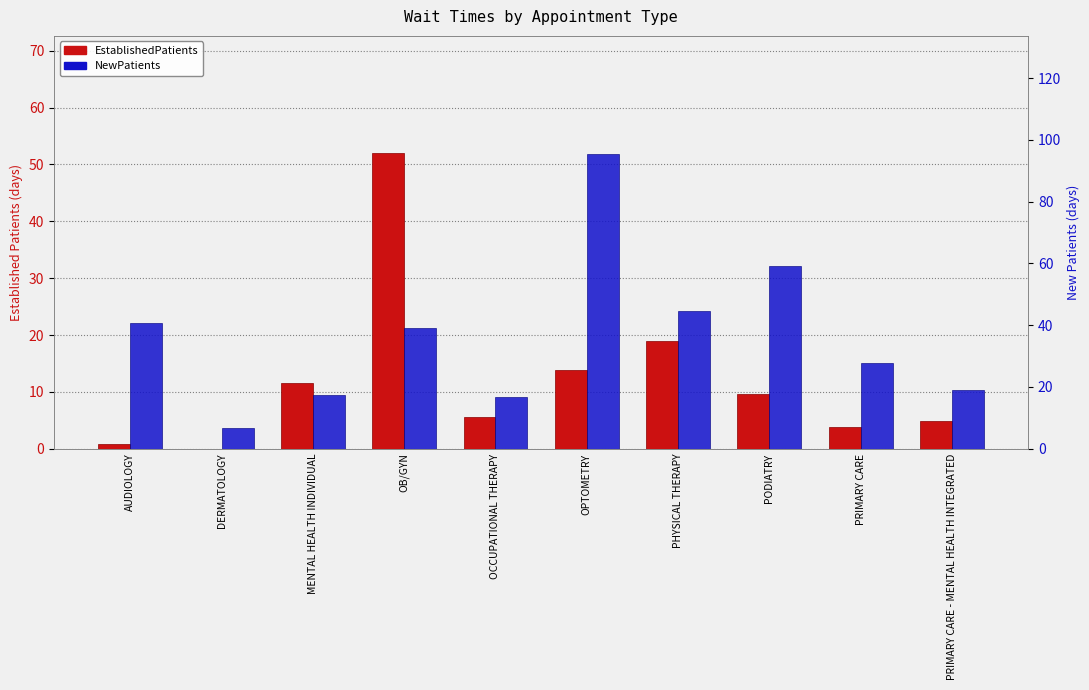

True or false: EstablishedPatients has a value of 6.1 at OPTOMETRY.

False